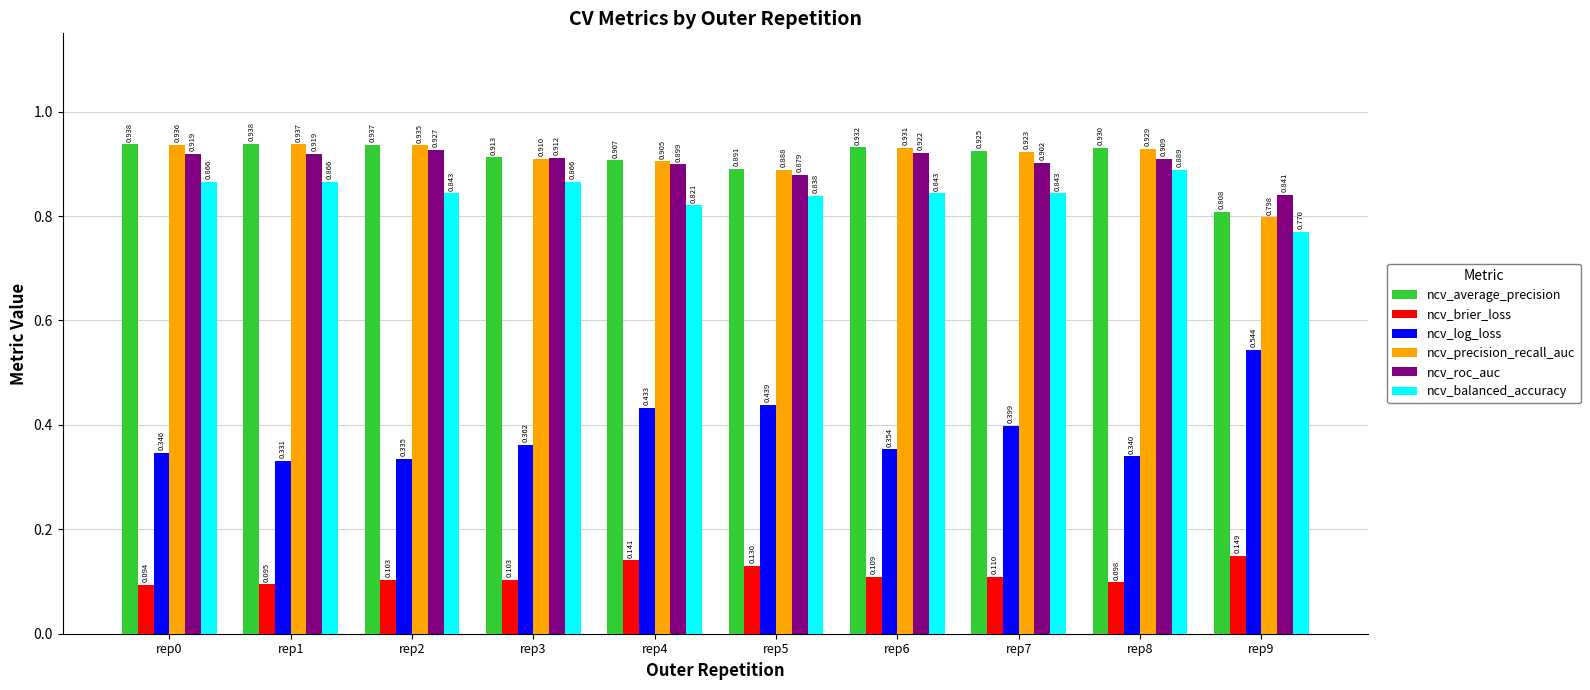

What is the total value across all series at rep7?

4.1